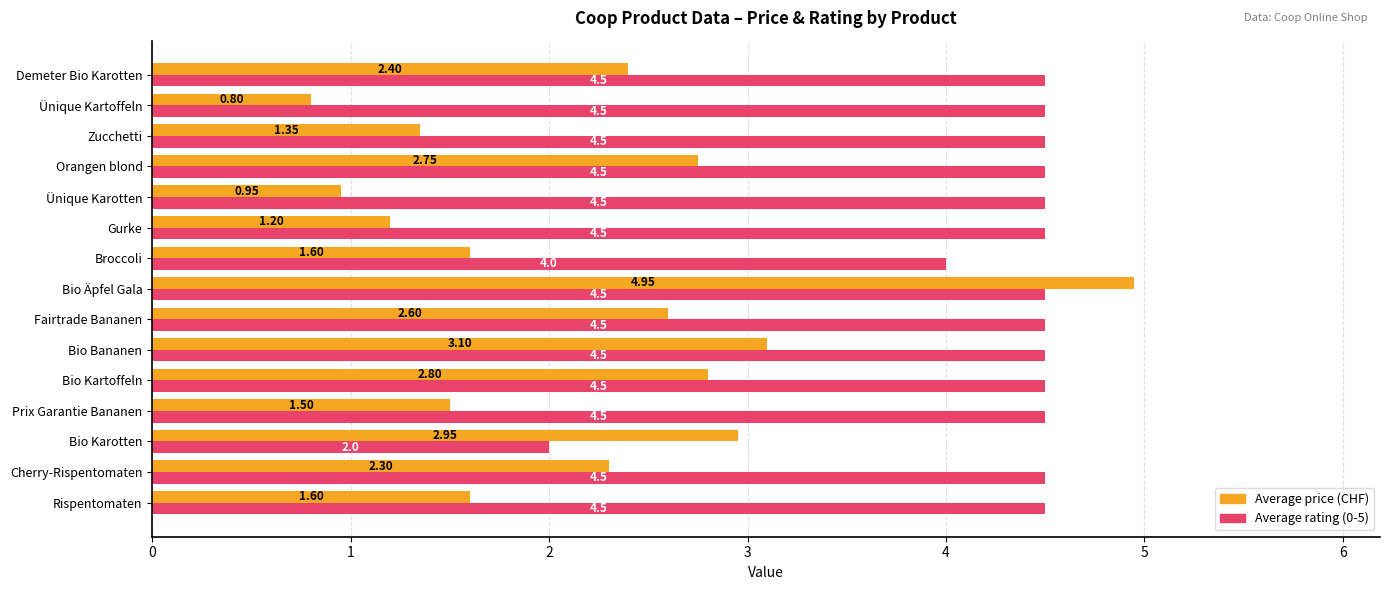

Where is Average rating (0-5) nearest to the value 3?

Bio Karotten